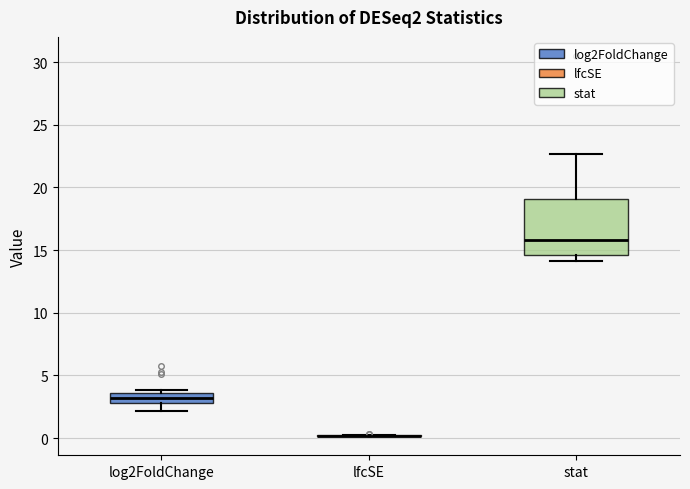

Which box is the tallest, from its lower edge to its upper edge?

stat